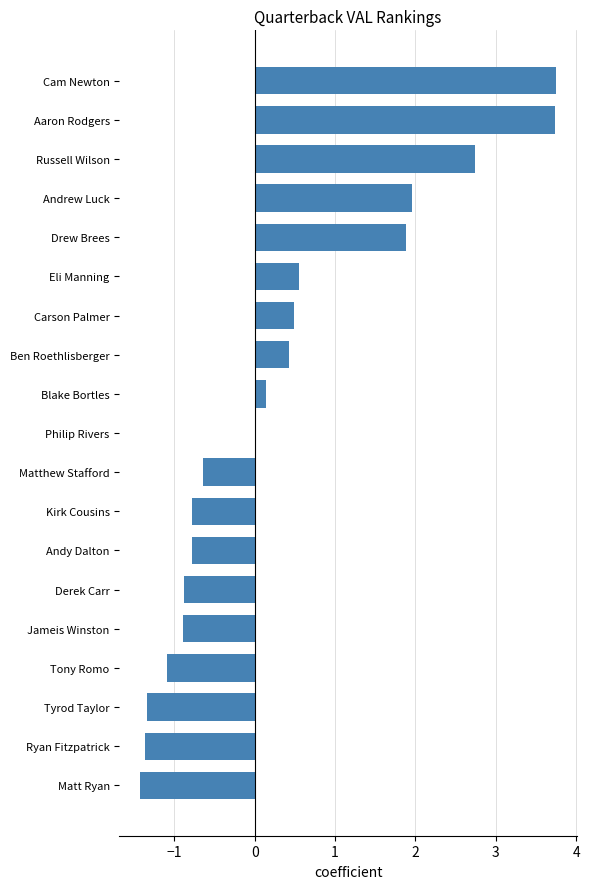

What is the change in value from Matthew Stafford to Russell Wilson?

+3.4